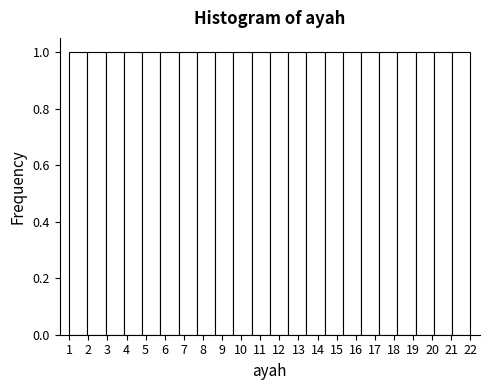

How tall is the bar that spans 7.7 to 8.6 on the x-axis? Neither the bar edges nor the heights are printed on the chart, so give them approximately, as read against the axes.

1